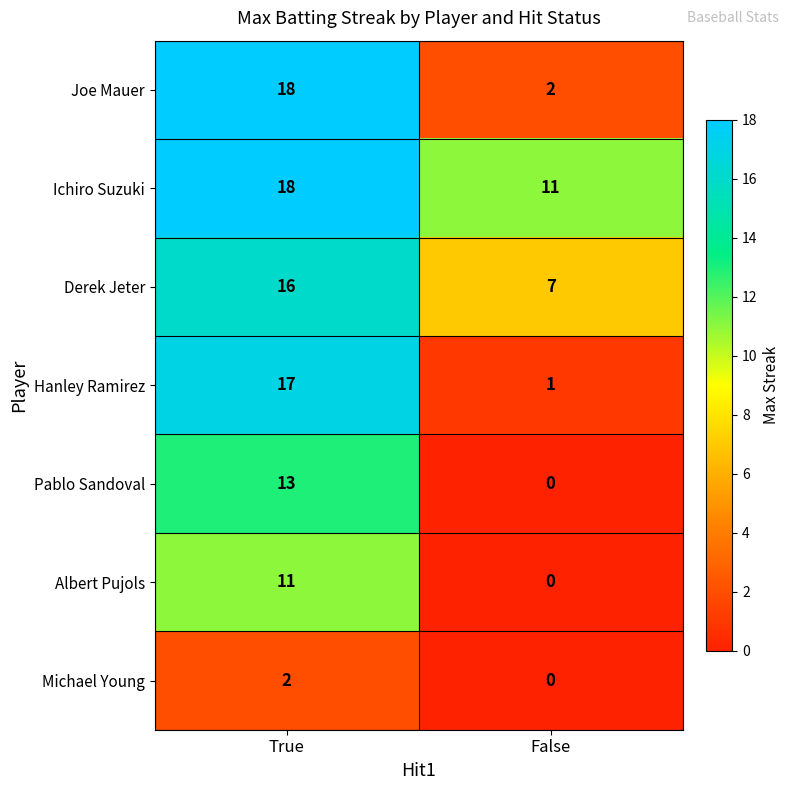

Reading left to right, what are all the values shown in this chart?

Joe Mauer: 18	2
Ichiro Suzuki: 18	11
Derek Jeter: 16	7
Hanley Ramirez: 17	1
Pablo Sandoval: 13	0
Albert Pujols: 11	0
Michael Young: 2	0